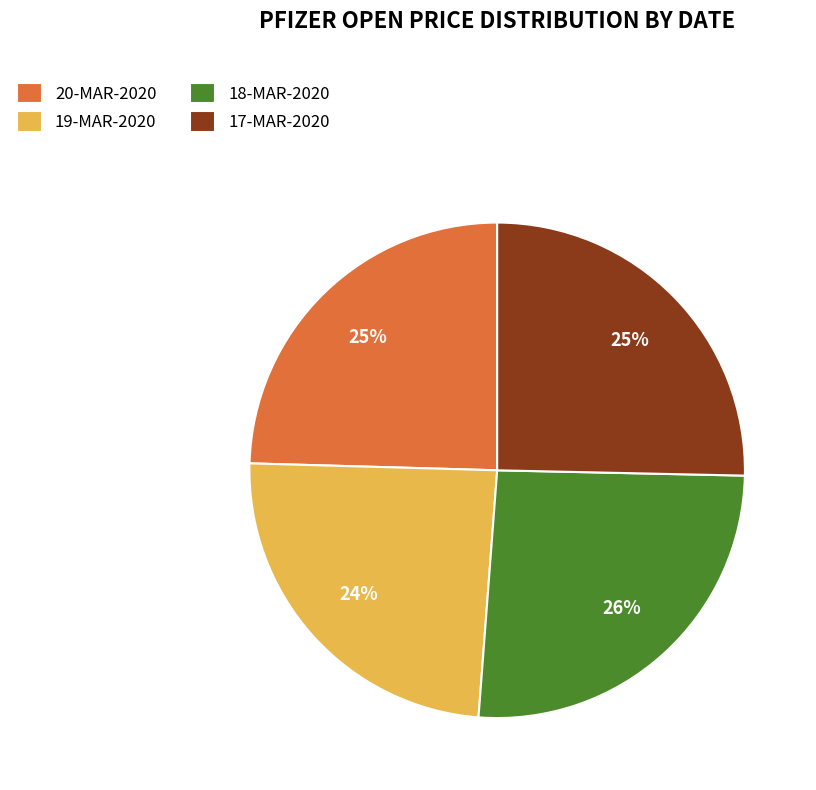

To the nearest percent, what percentage of the pie is 18-MAR-2020?

26%